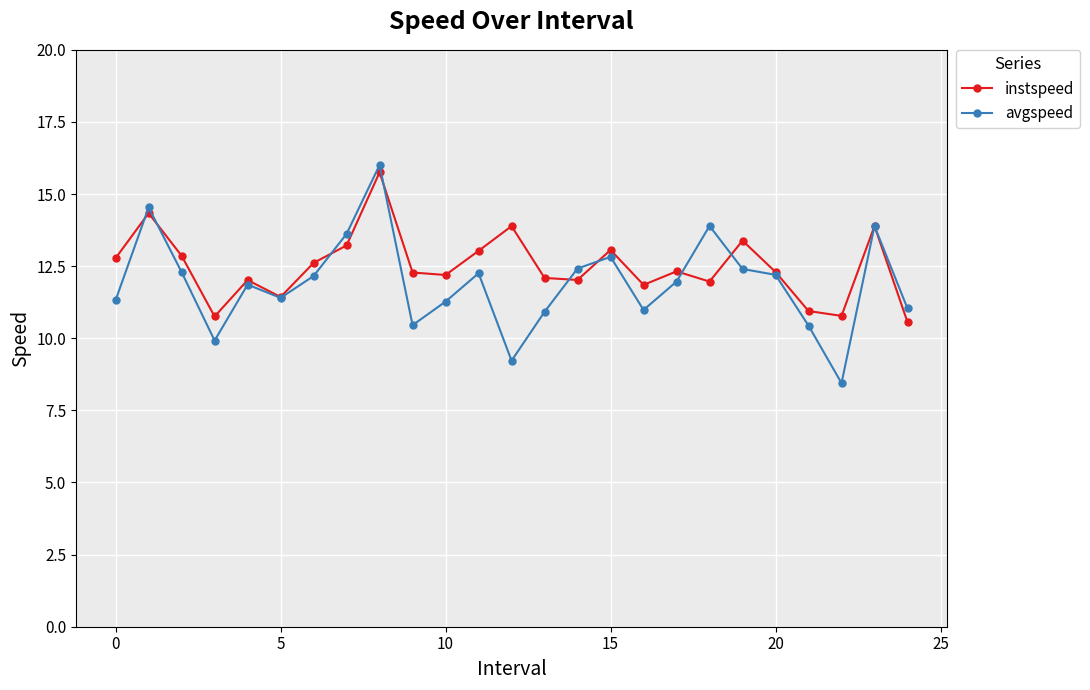

What is the value of the instspeed point at the 1st from the left?

12.8